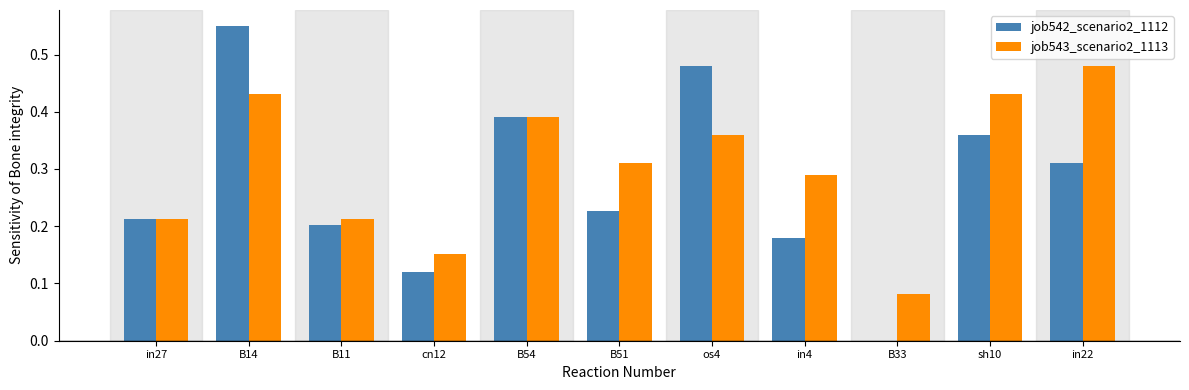

What is the sum of all job543_scenario2_1113 values?

3.4